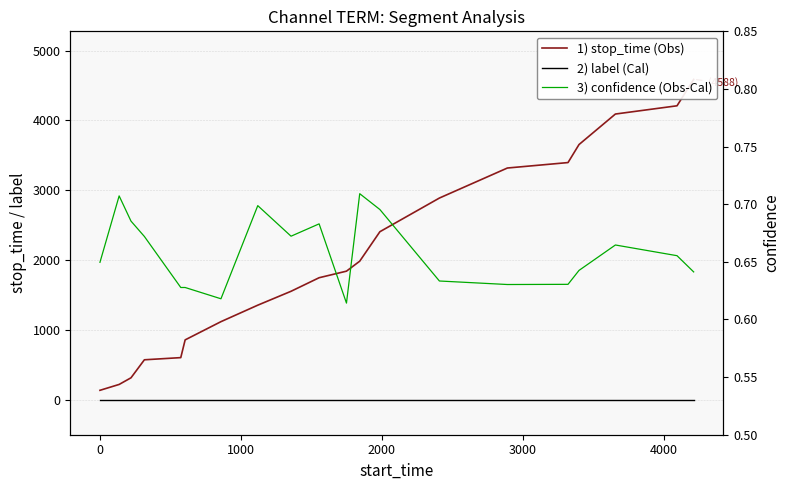

How many distinct data groups are displayed?

3